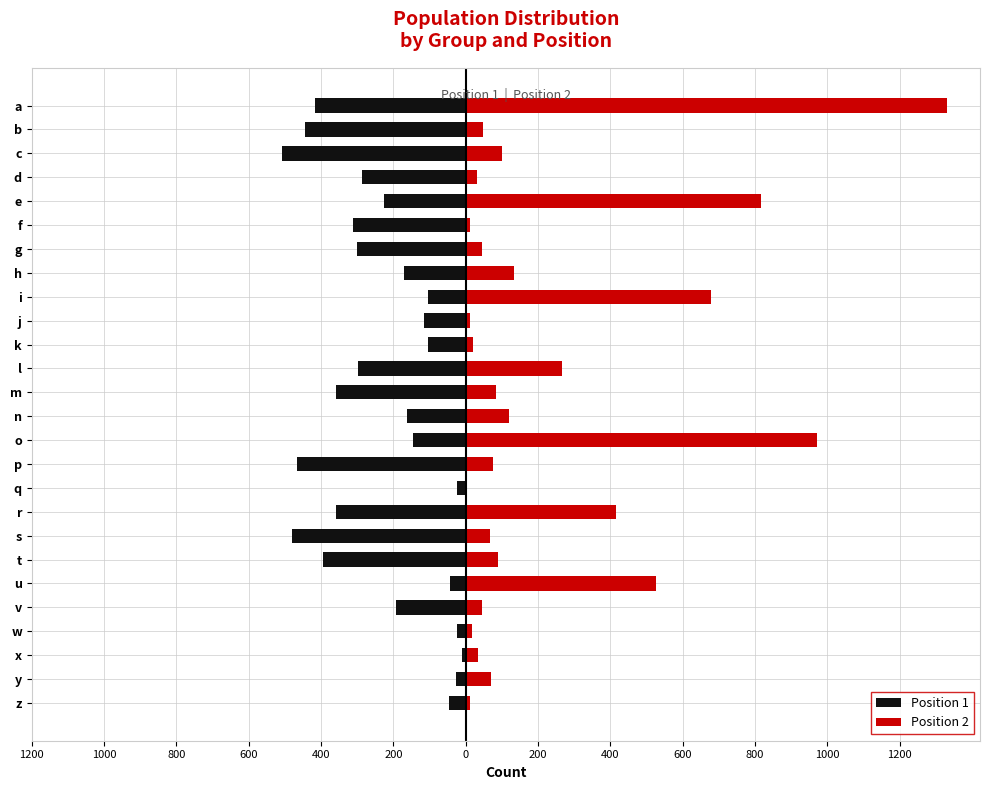

What are all the series names shown in the legend?

Position 1, Position 2